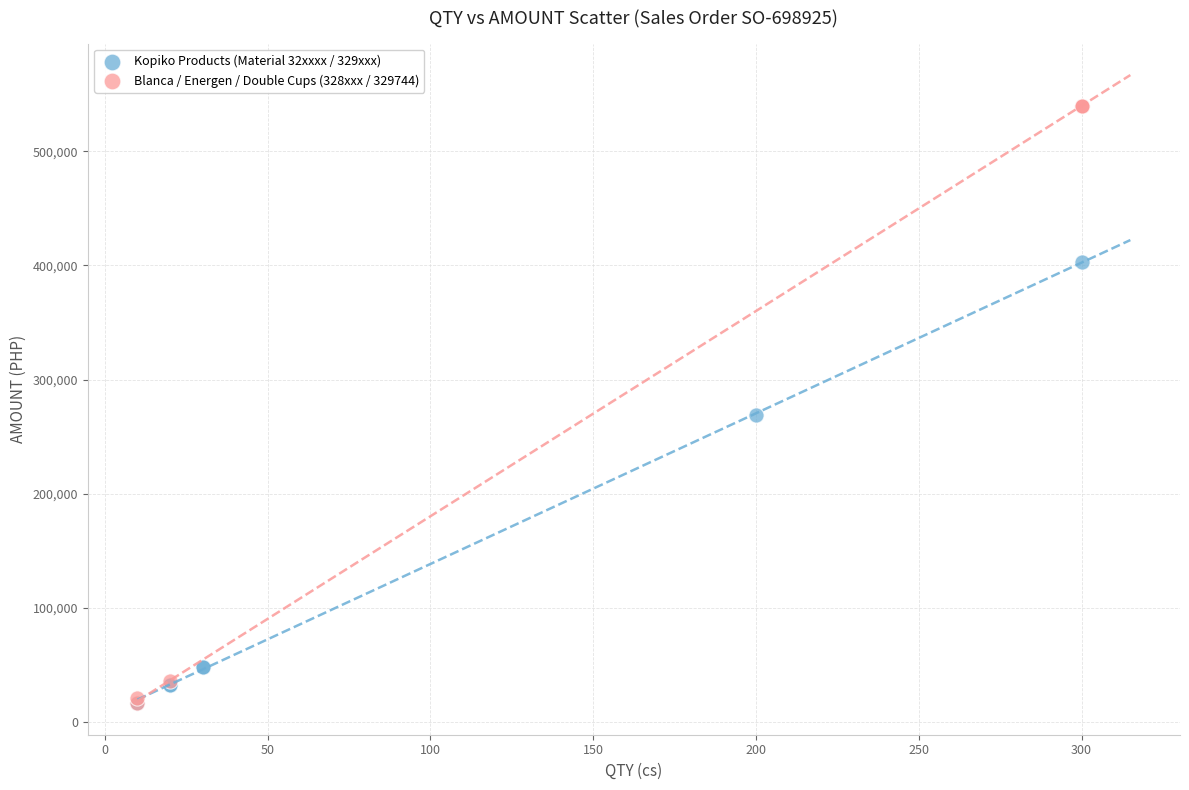

Which series contains the highest Y value?

Blanca / Energen / Double Cups (328xxx / 329744)